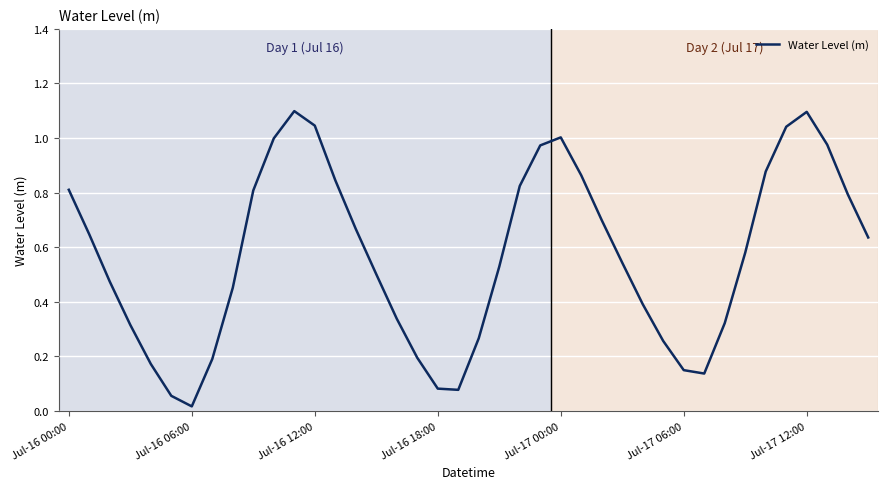

What is the greatest value displayed?

1.1